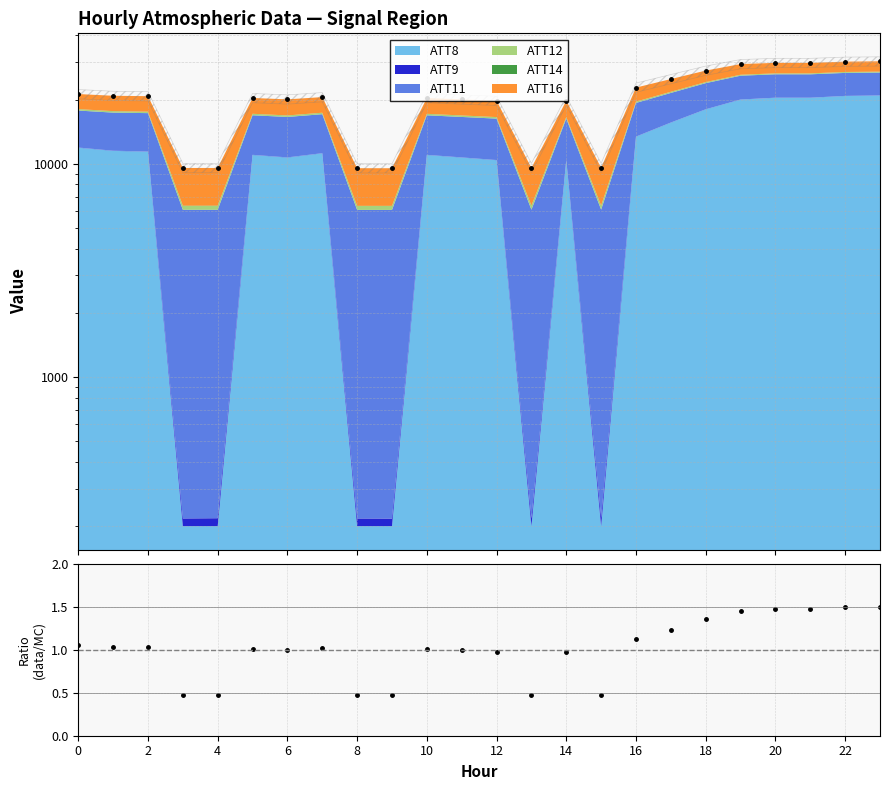

At which category does the chart reach its peak across all series?

23